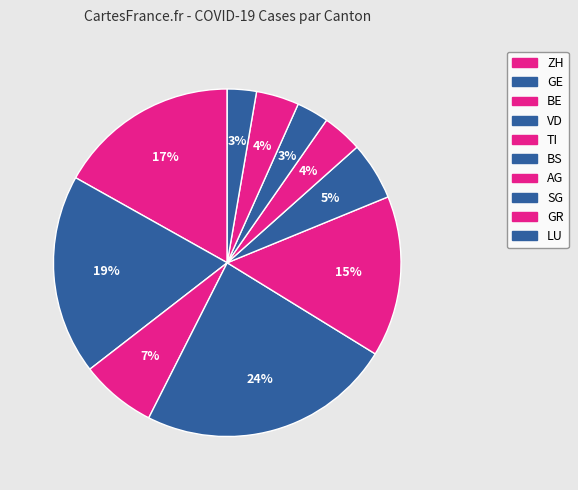

Count the number of slices in the pie.

10